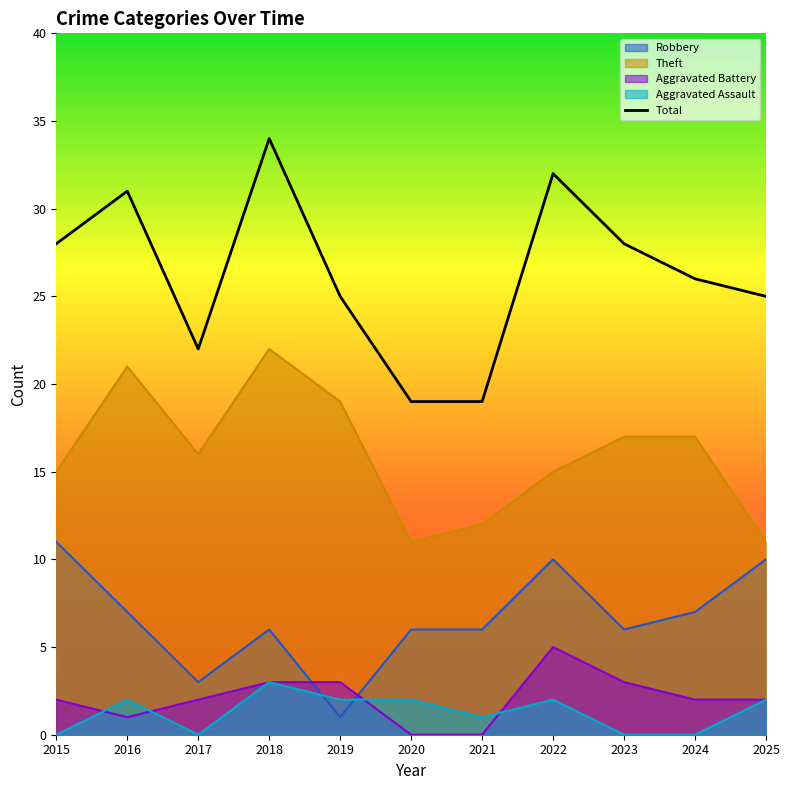

How many points are higher than both their immediate neighbors (excluding endpoints)?

3